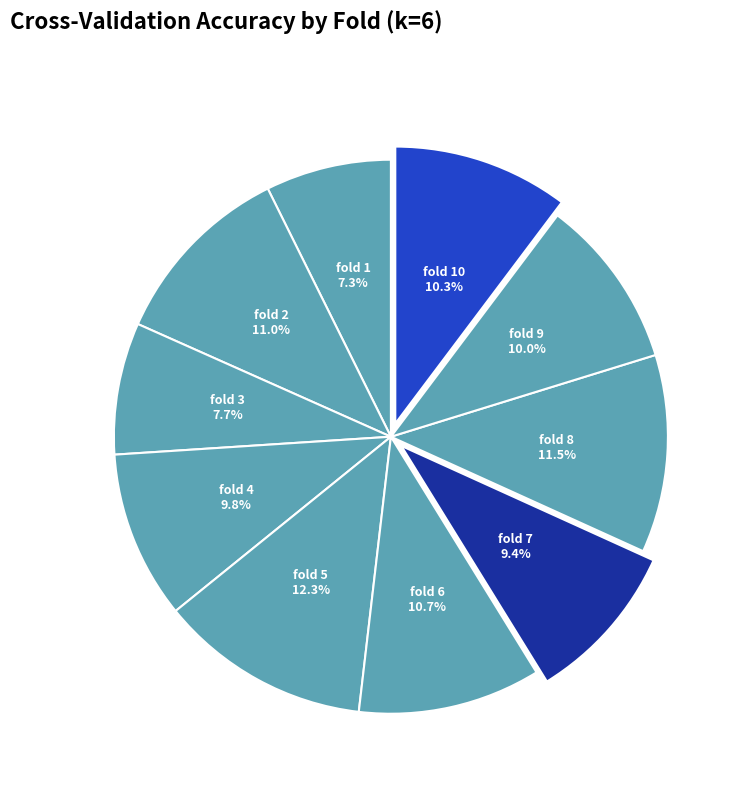

True or false: fold 8 accounts for 24% of the total.

False